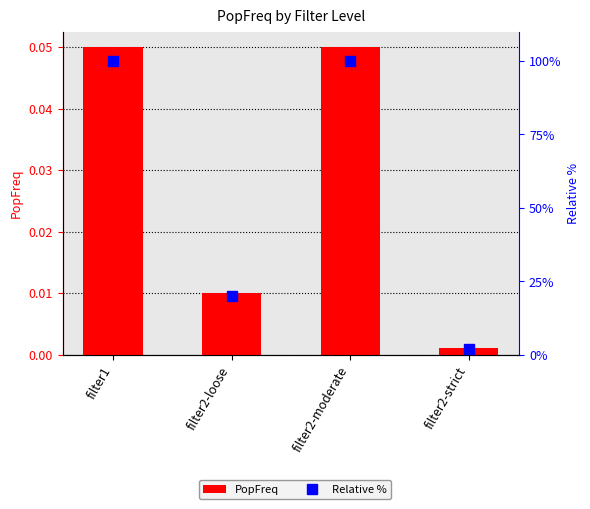

What is the difference between the maximum and minimum values in the Relative % series?

98.0